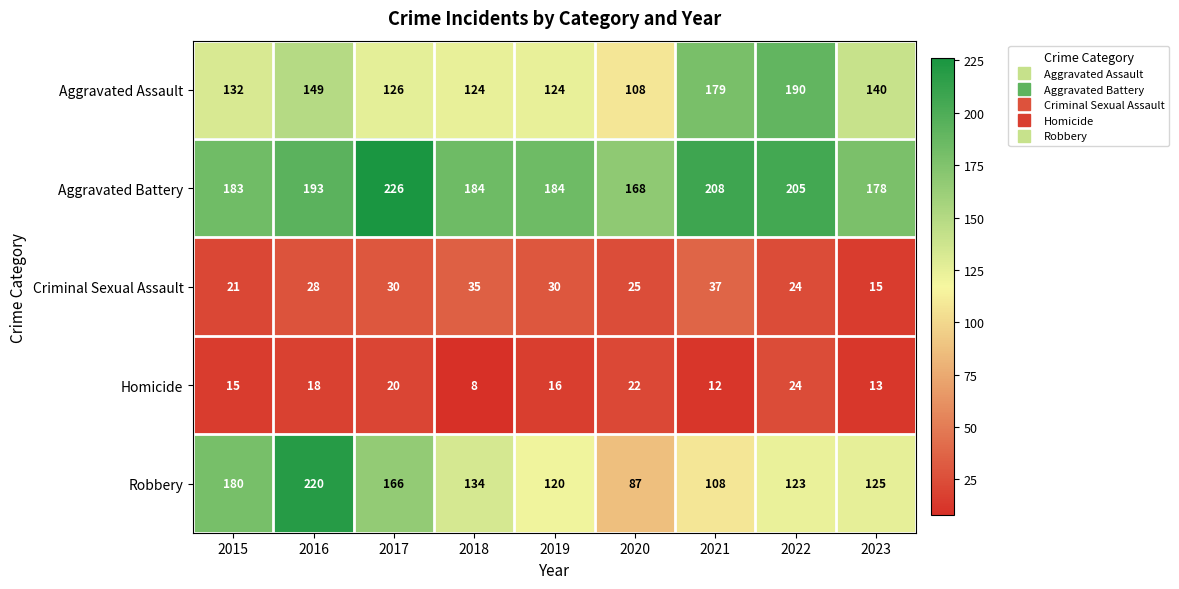

Count the number of categories in the chart.

9